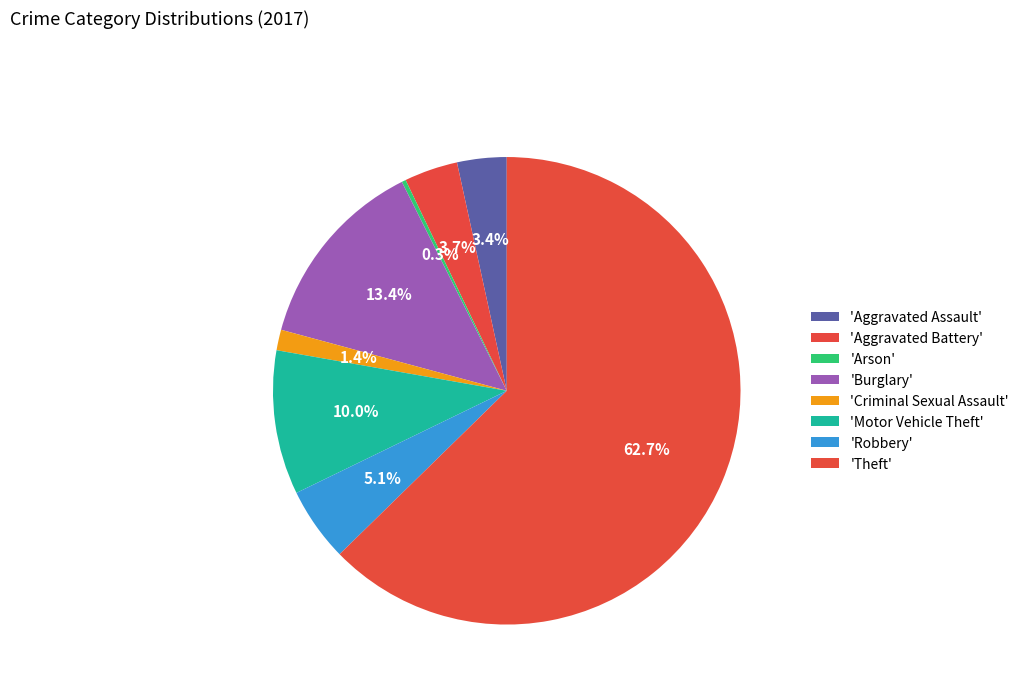

Count the number of slices in the pie.

8